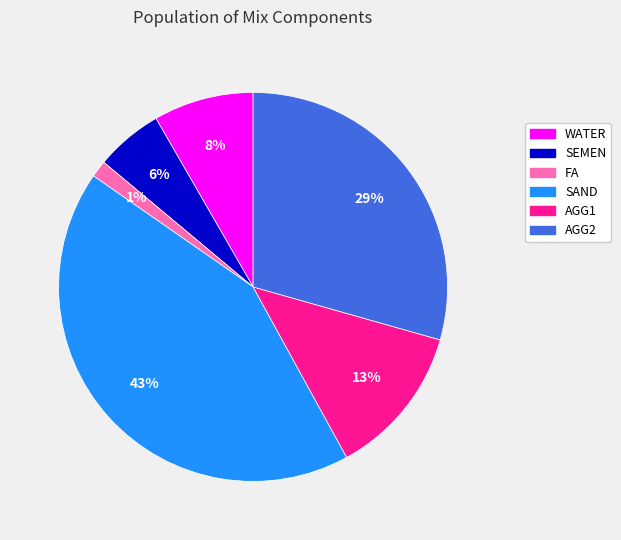

To the nearest percent, what is the combined percentage of SEMEN and AGG2?

35%